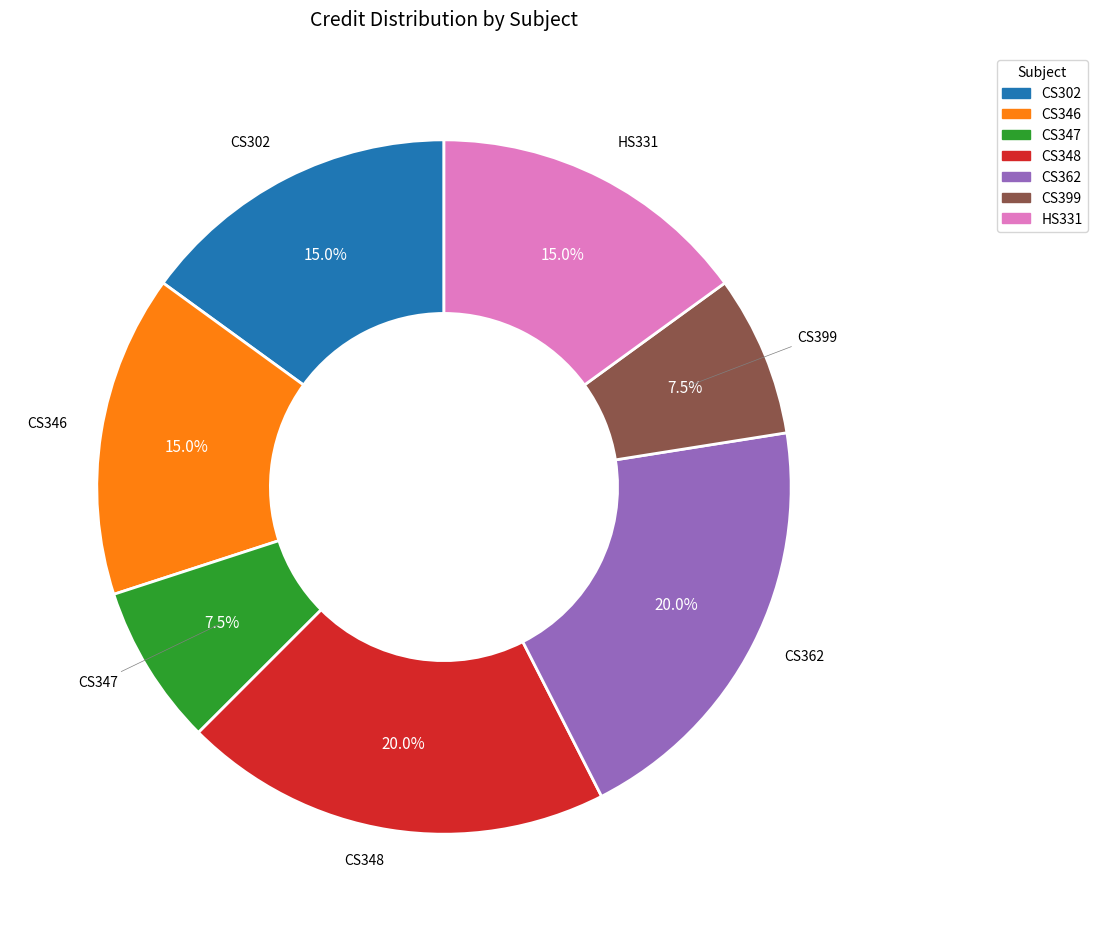

Is there any slice that represents more than half of the pie?

No